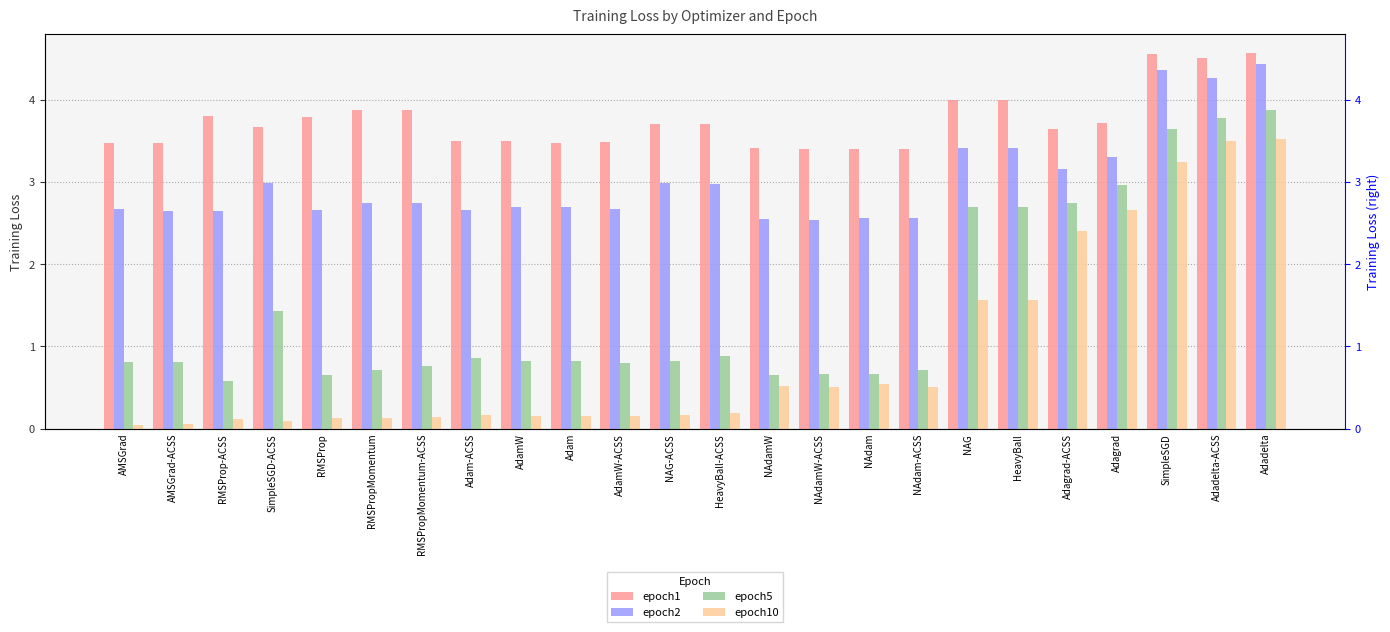

List the series in order of their peak value, lowest first.

epoch10, epoch5, epoch2, epoch1